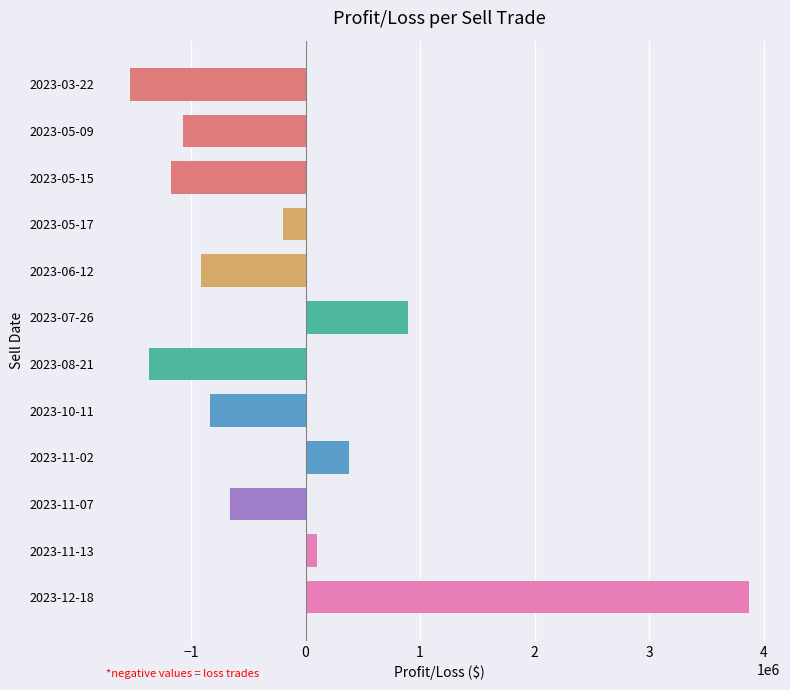

What is the difference between the maximum and minimum values?

5401727.6